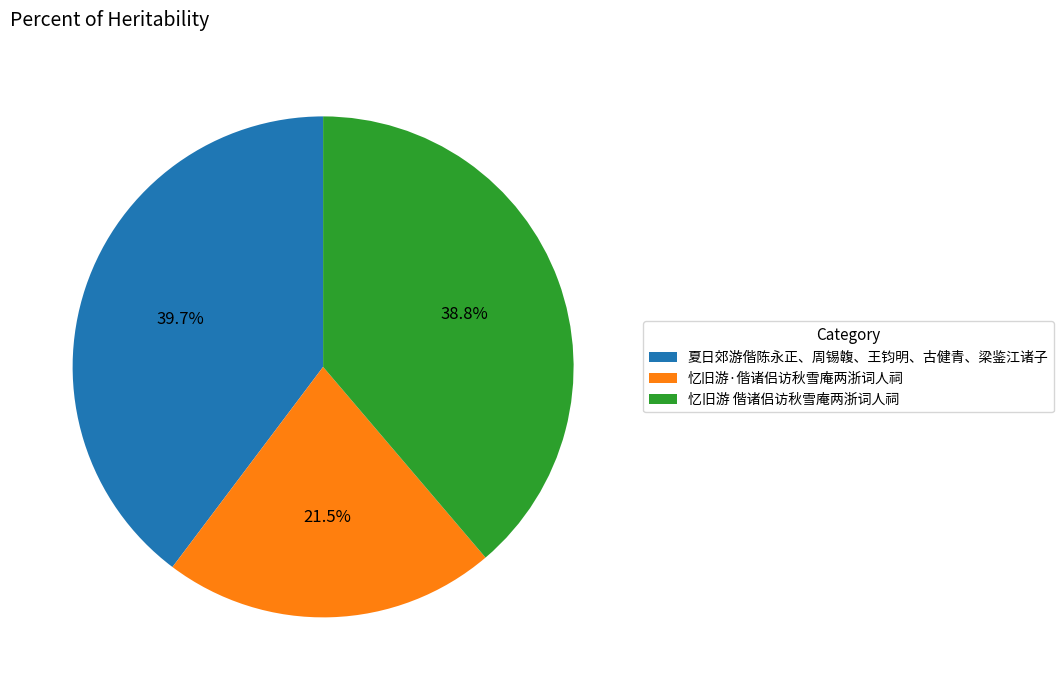

What is the ratio of the value at 夏日郊游偕陈永正、周锡䪖、王钧明、古健青、梁鉴江诸子 to the value at 忆旧游·偕诸侣访秋雪庵两浙词人祠?

1.8